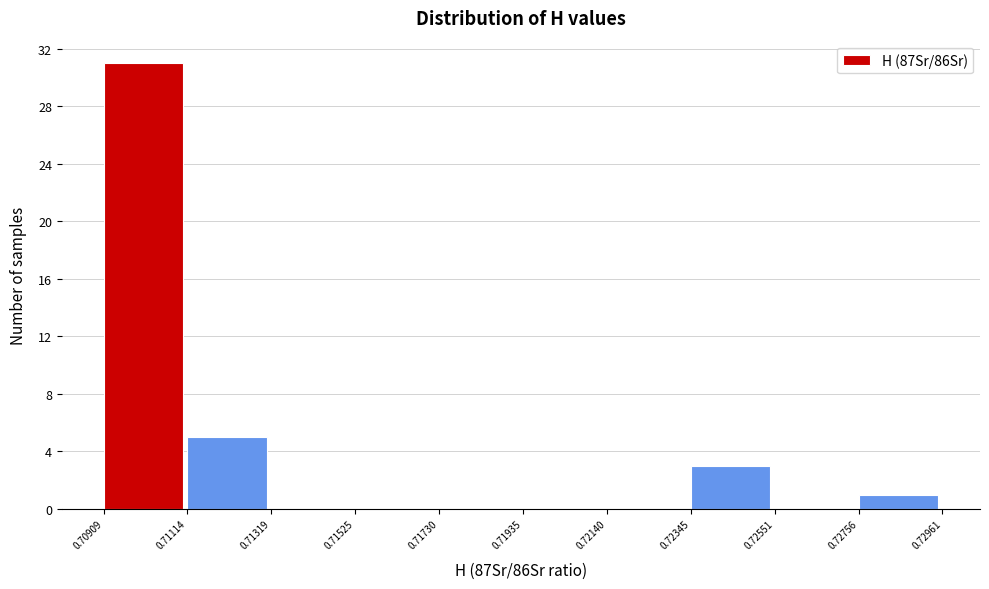

Reading left to right, transcribe this chart: for each bar, give the range it covers on the x-axis and its height. The values are not printed on the chart, so give them approximately, as read against the axis.

0.70909 to 0.71114: 31
0.71114 to 0.71319: 5
0.71319 to 0.71525: 0
0.71525 to 0.71730: 0
0.71730 to 0.71935: 0
0.71935 to 0.72140: 0
0.72140 to 0.72345: 0
0.72345 to 0.72551: 3
0.72551 to 0.72756: 0
0.72756 to 0.72961: 1